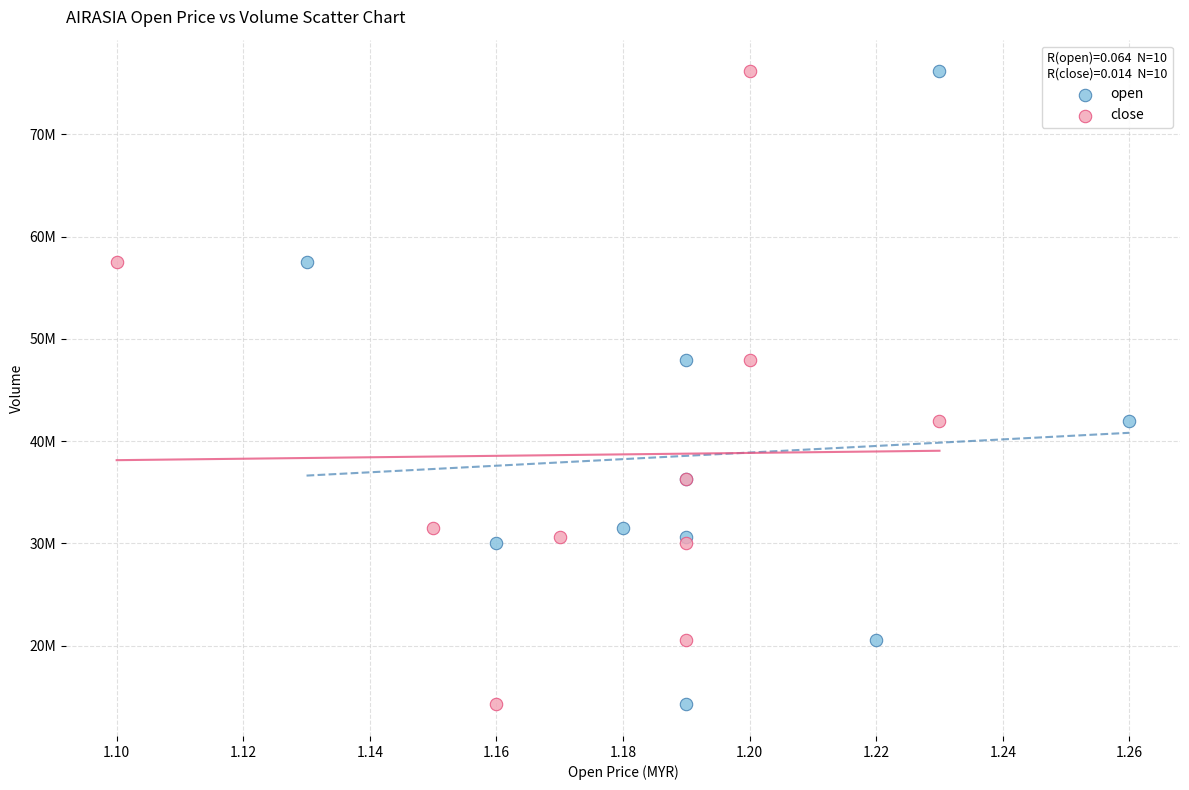

What are all the series names shown in the legend?

open, close